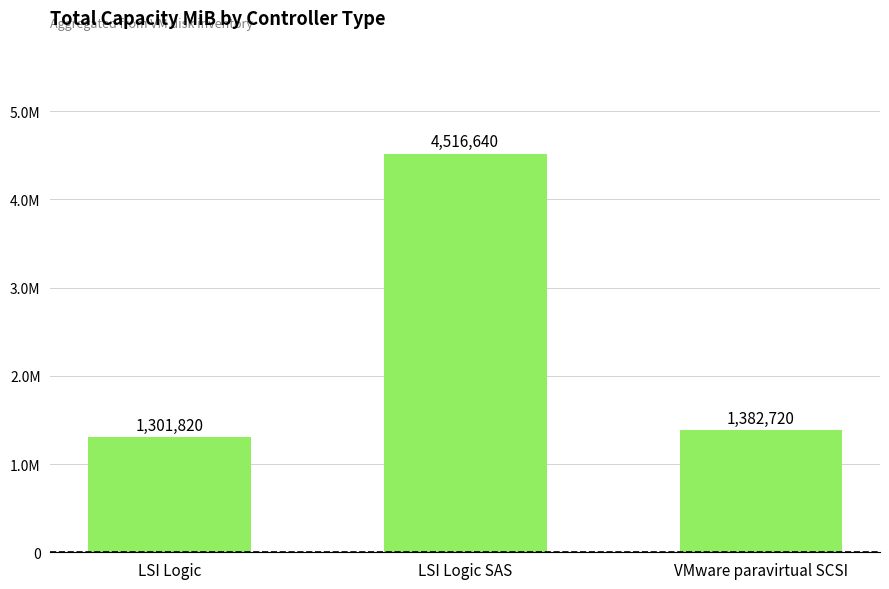

What is the difference between the values at LSI Logic and LSI Logic SAS?

3214820